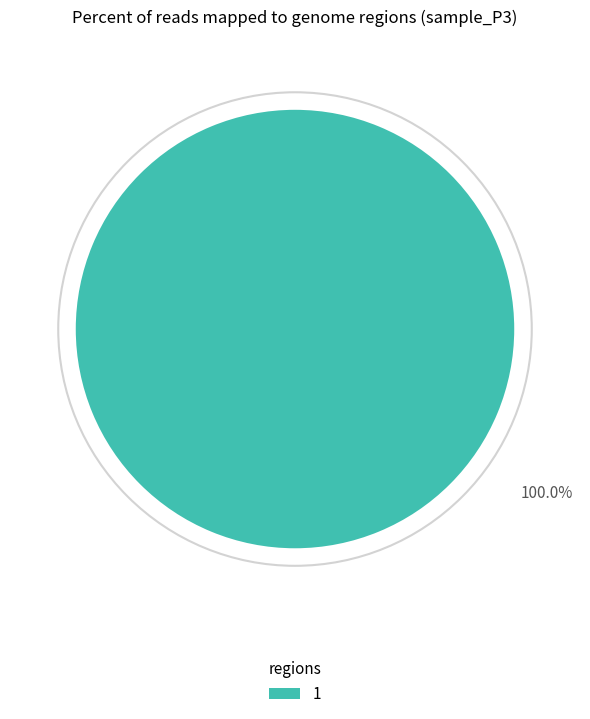

Is there any slice that represents more than half of the pie?

Yes